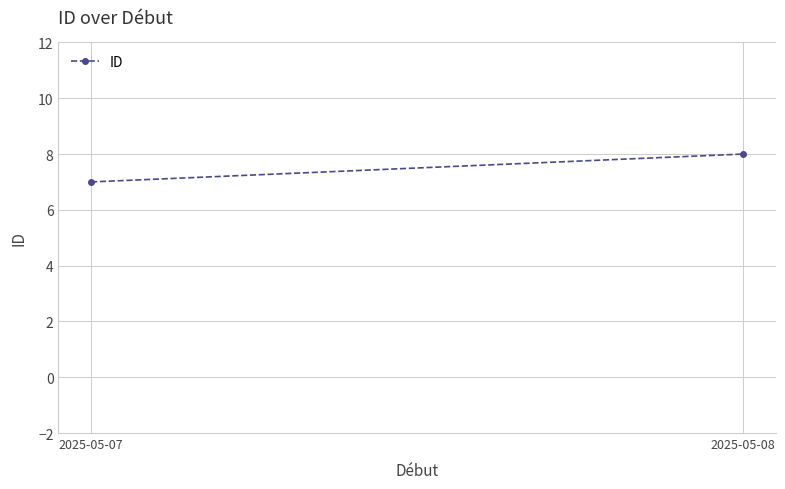

Which has a higher value, 2025-05-08 or 2025-05-07?

2025-05-08